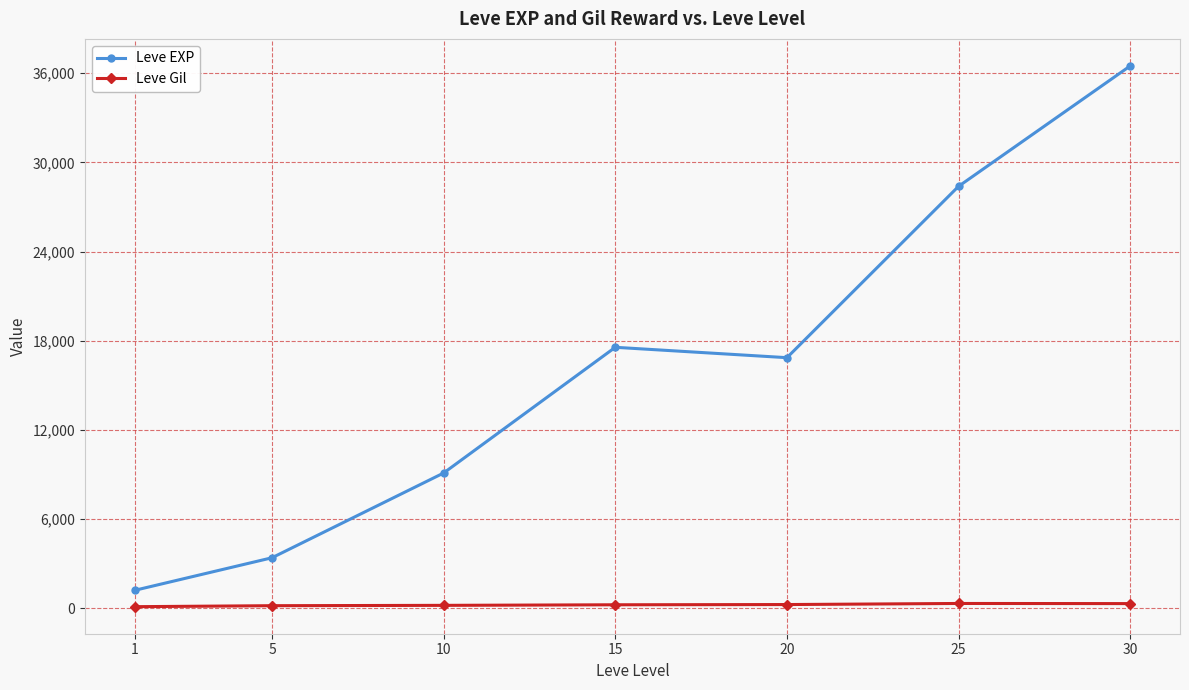

How many interior local peaks does the Leve EXP series have?

1